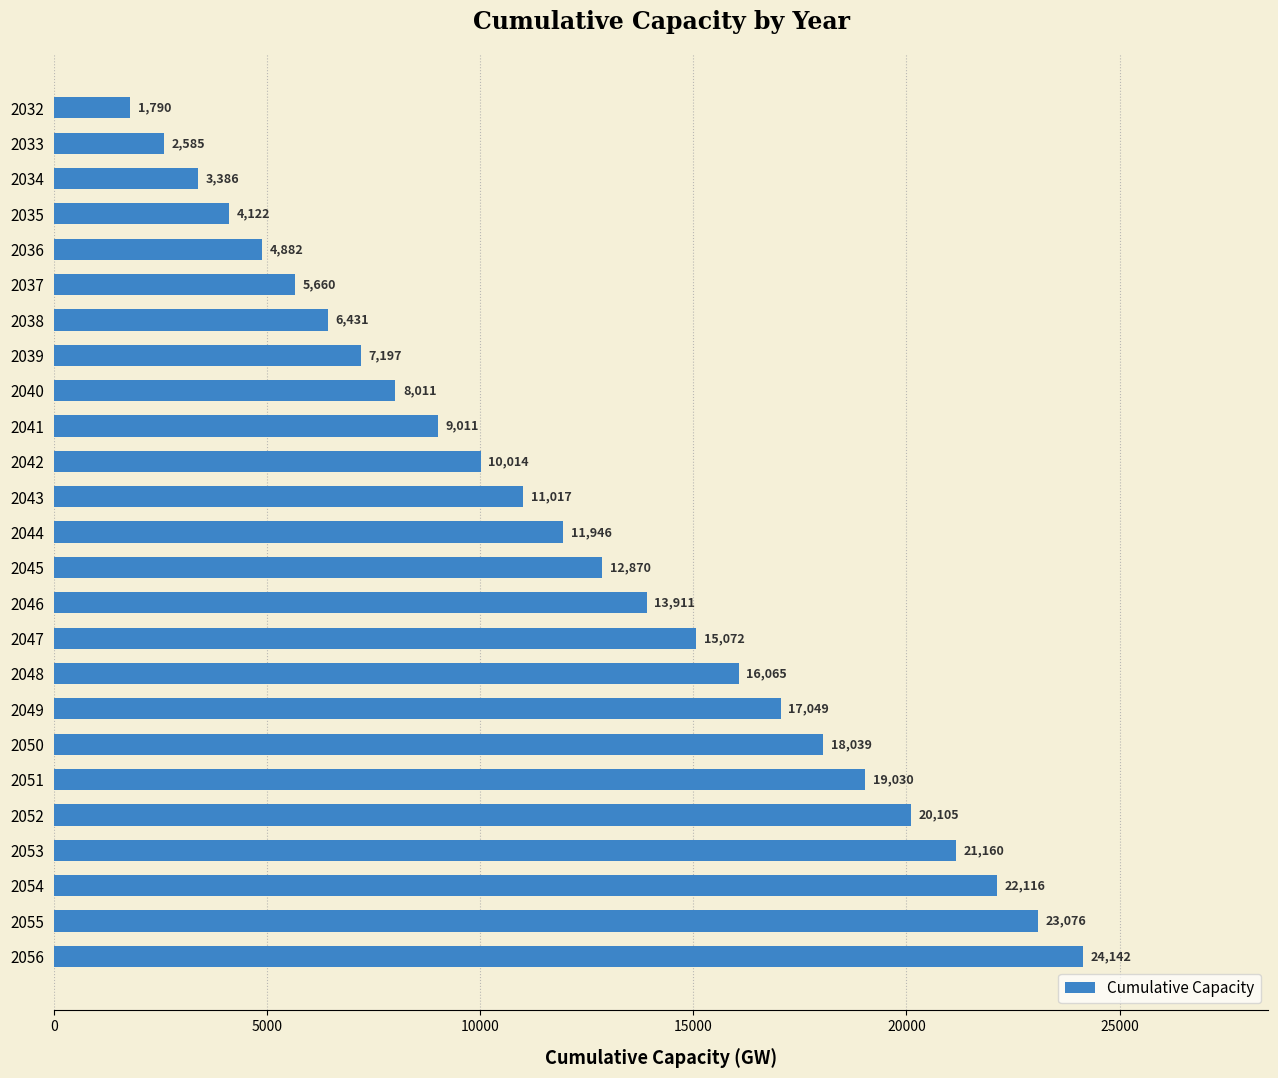

True or false: the data shows 14937.5 at 2043.

False